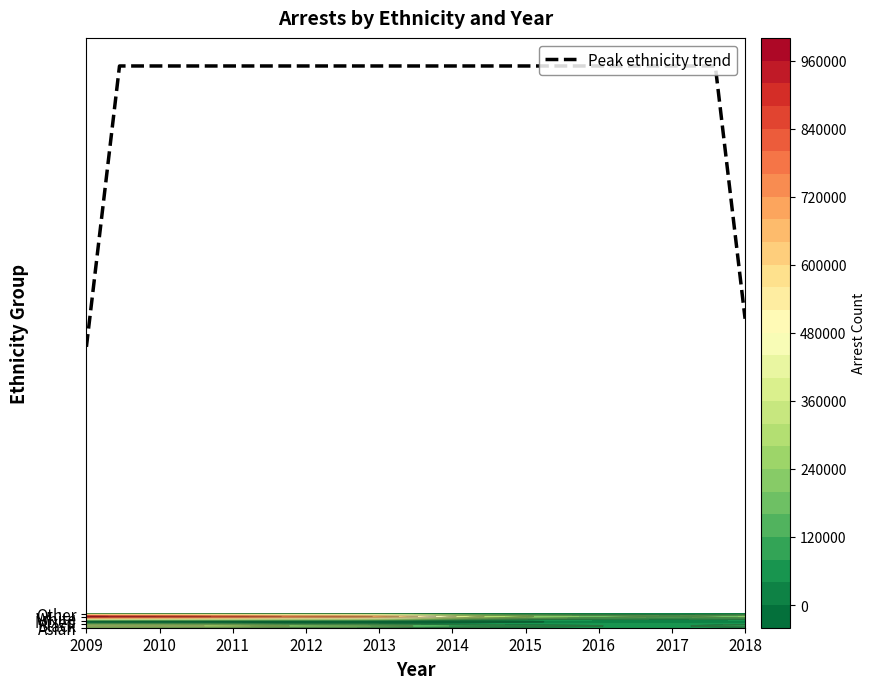

What is the spread (max minus min) of values at 2015?

220971